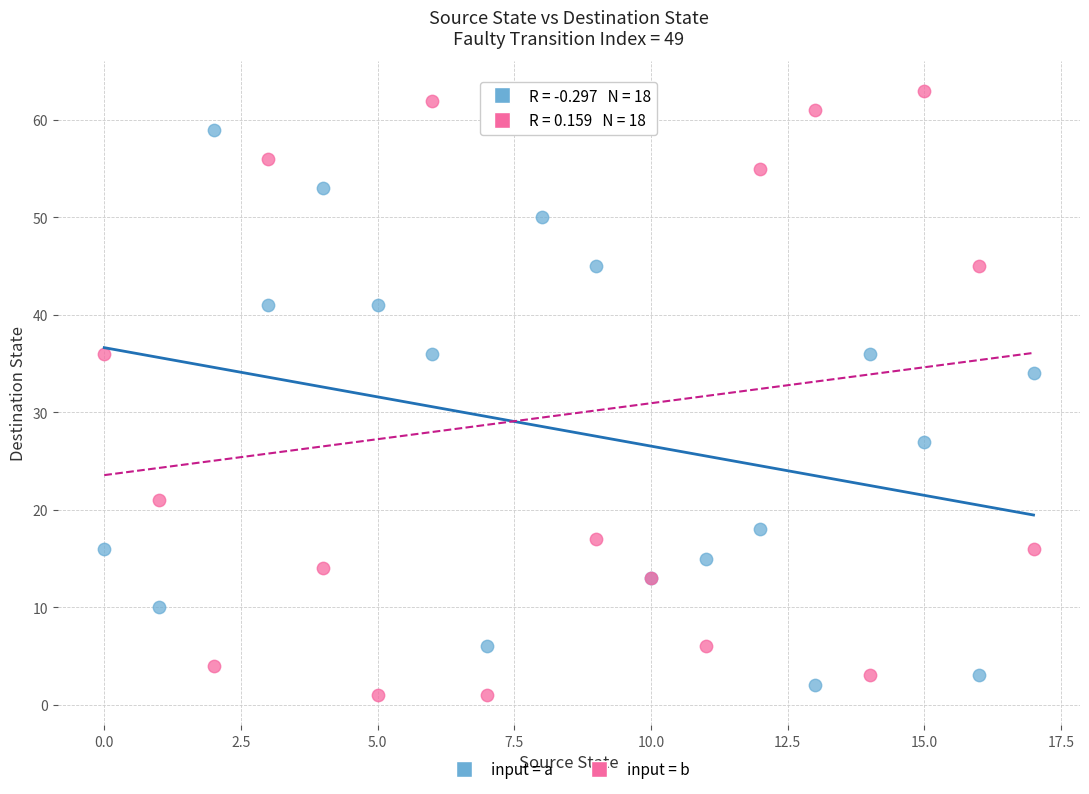

What are all the series names shown in the legend?

input = a, input = b